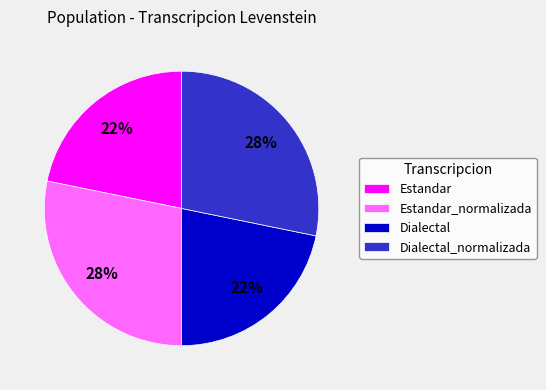

Is there any slice that represents more than half of the pie?

No